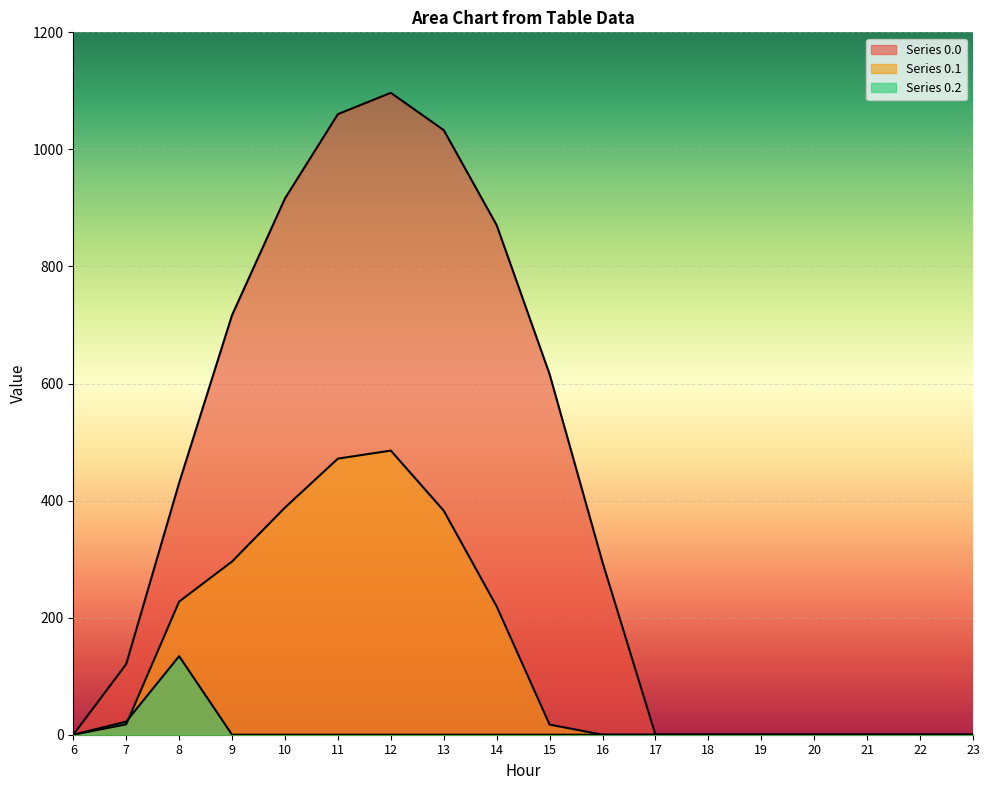

What is the difference between the row_0.0 values at 11 and 7?

939.6